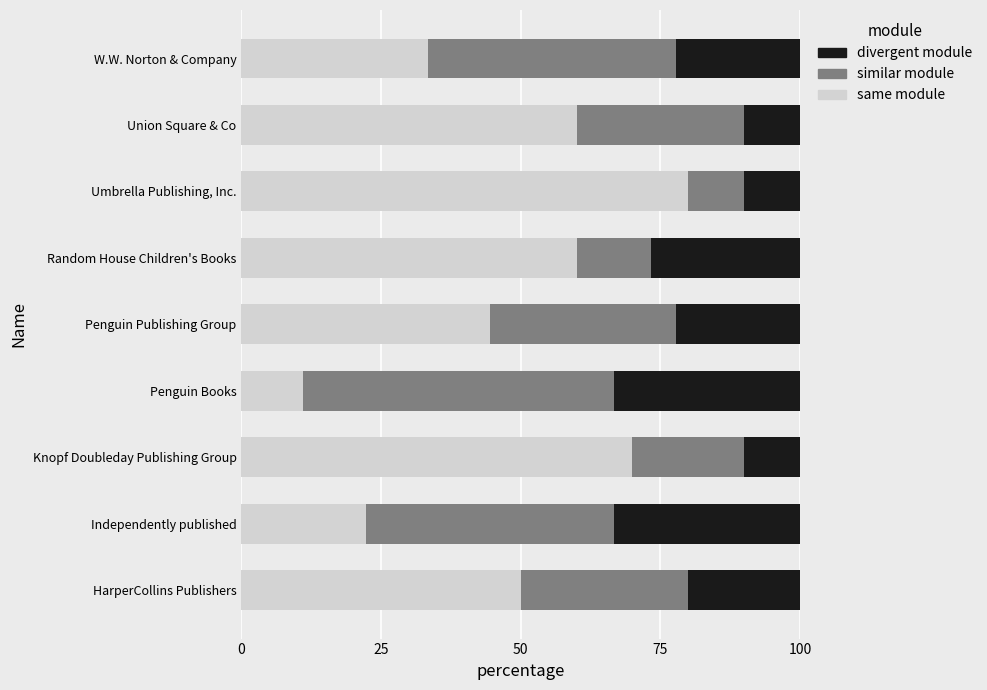

At which label does same module reach its minimum?

Penguin Books